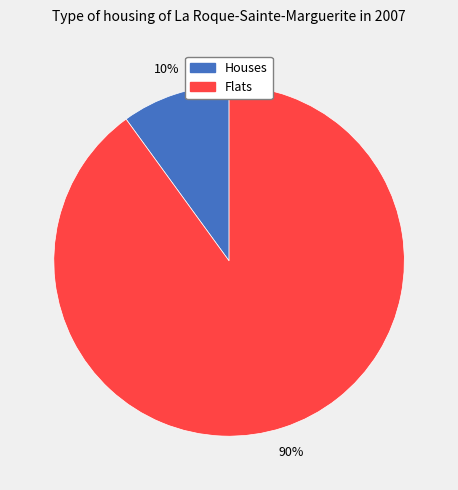

Count the number of slices in the pie.

2